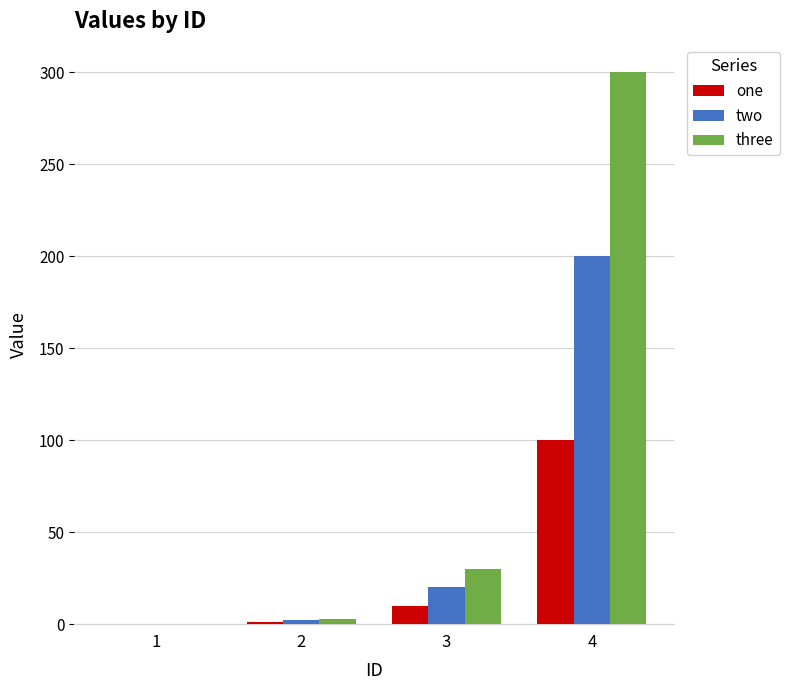

What is the maximum value shown in the chart?

300.0